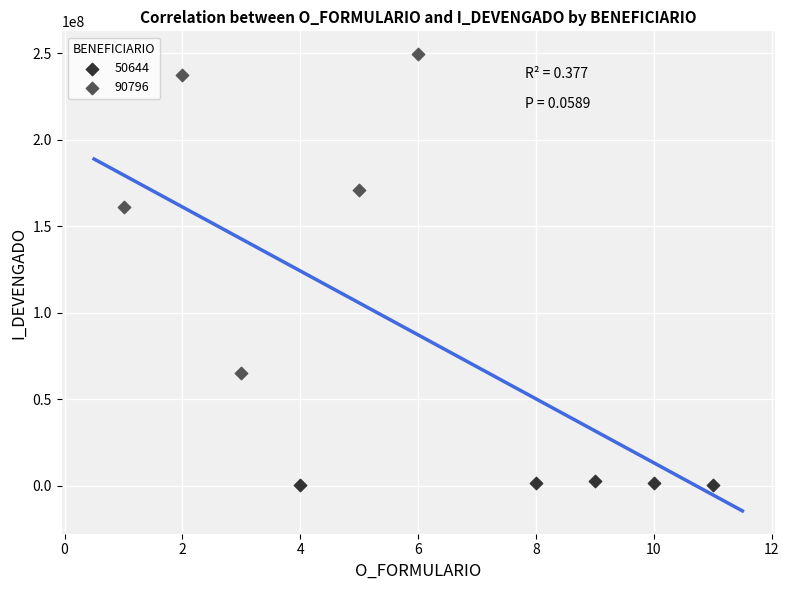

Which series contains the lowest Y value?

50644